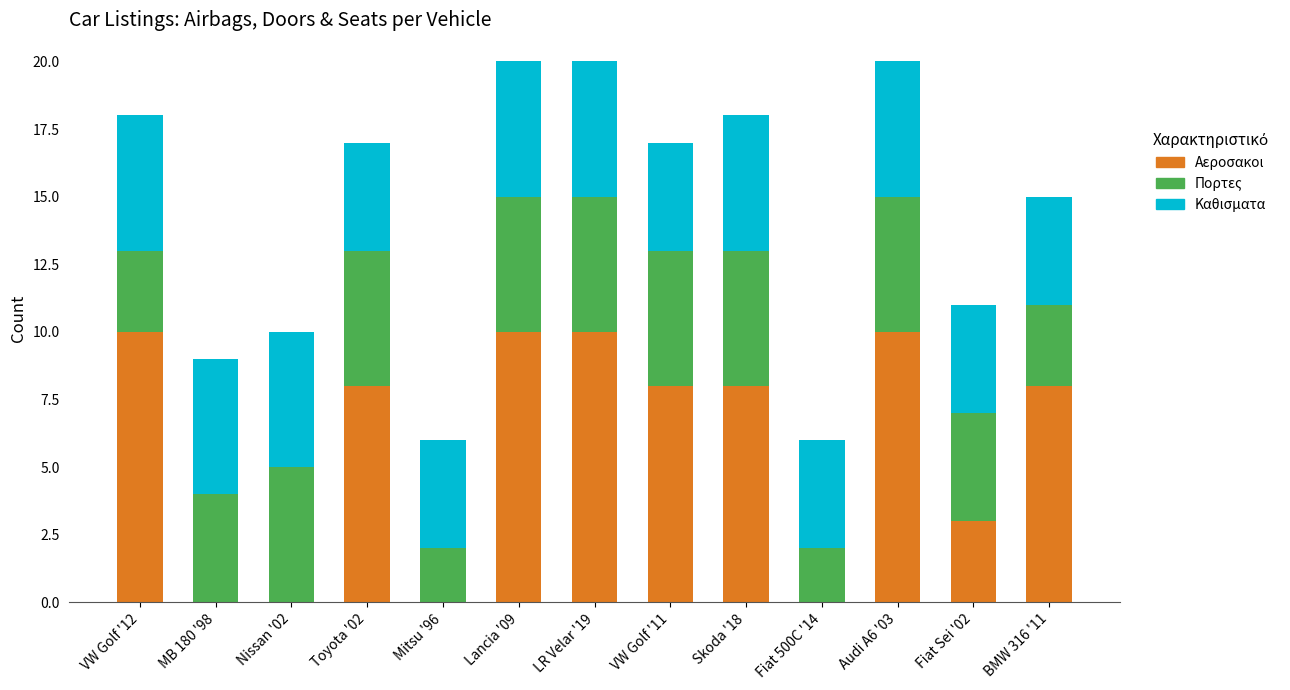

What is the sum of all Αεροσακοι values?

75